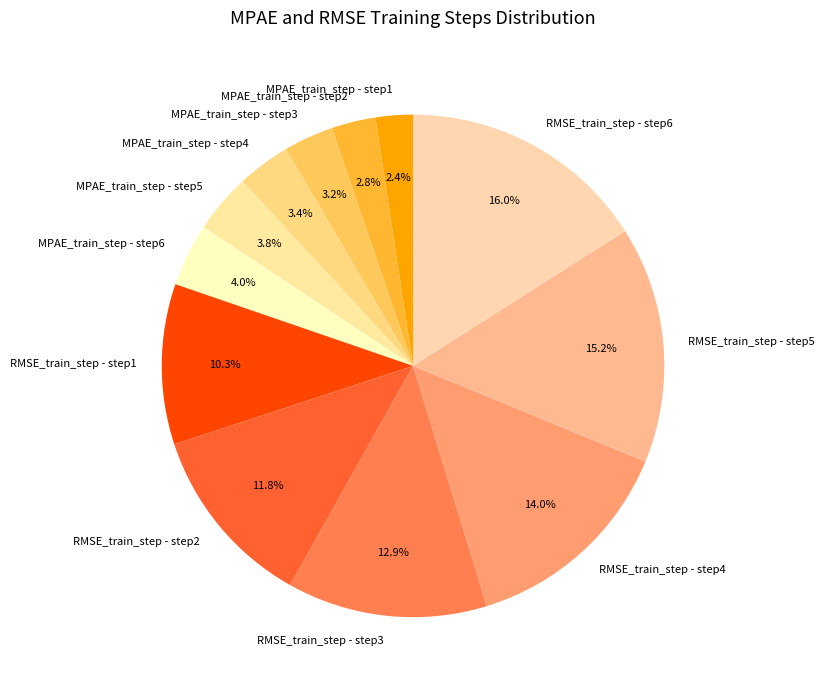

How many slices are in this pie chart?

12